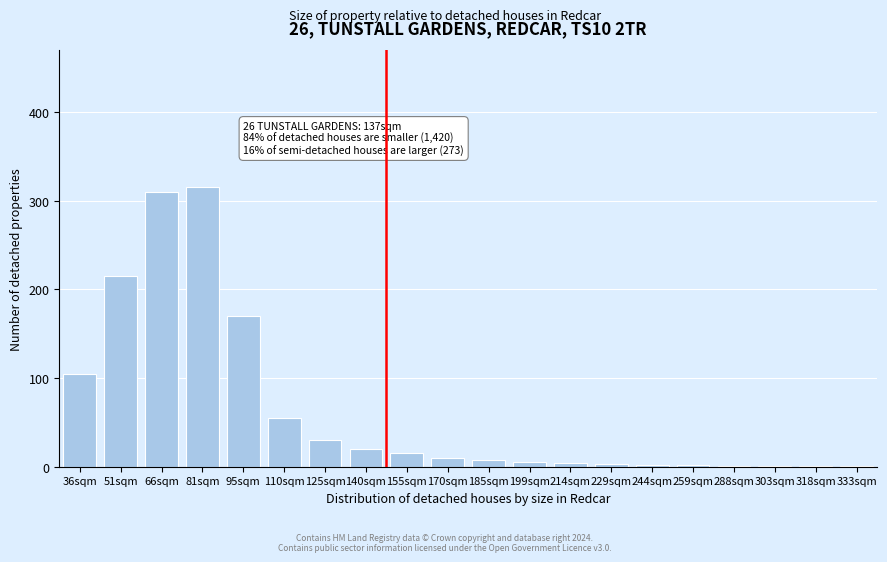

Where is the data nearest to the value 158?

95sqm